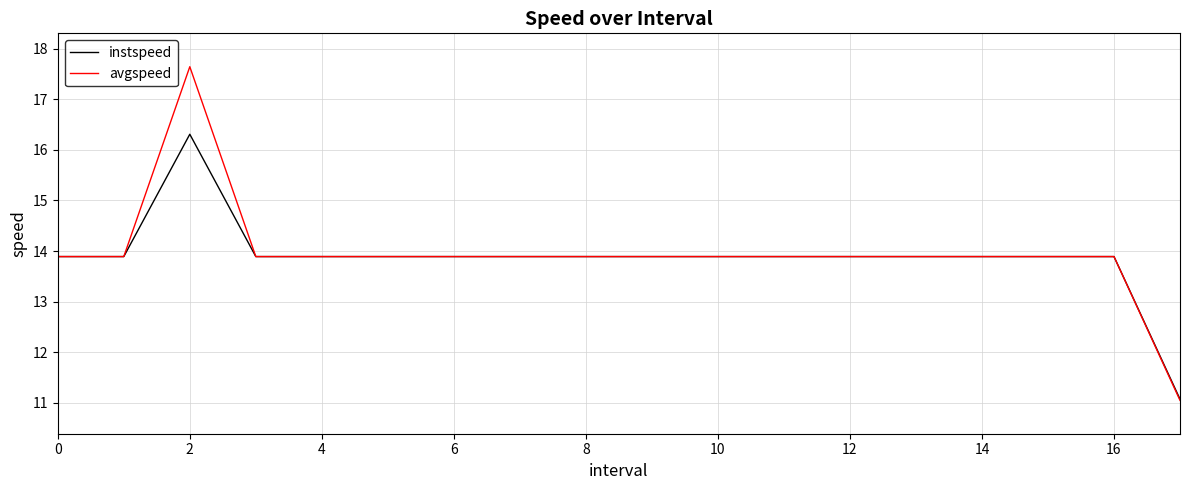

What is the average value of the avgspeed series?

13.9